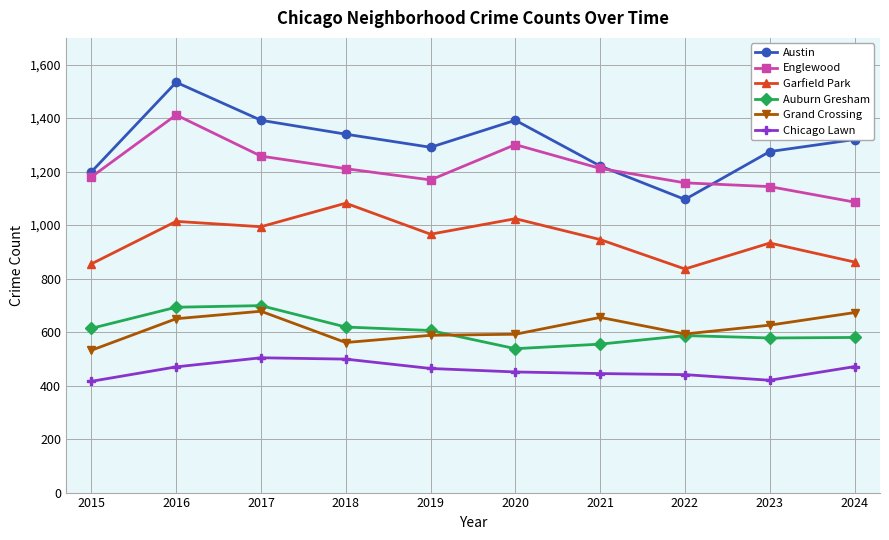

At which category is the sum across all series the highest?

2016